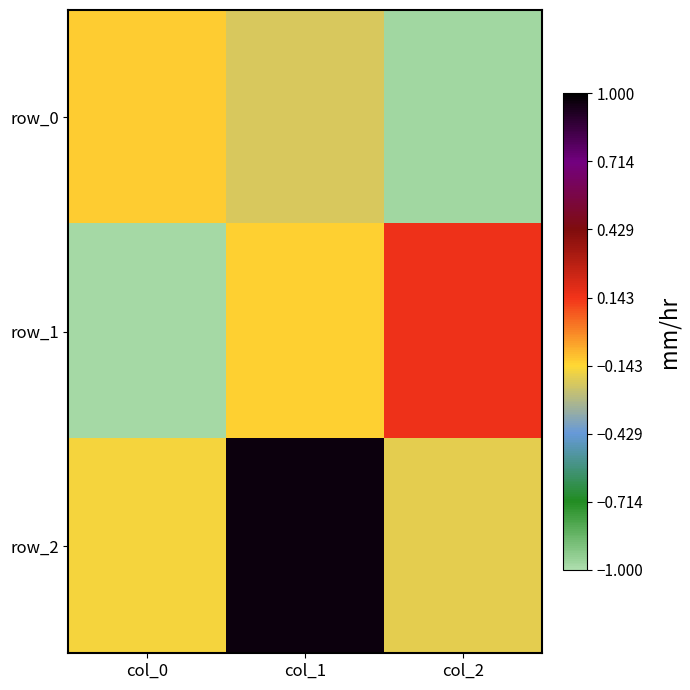

What is the total value across all series at col_0?

-1.3